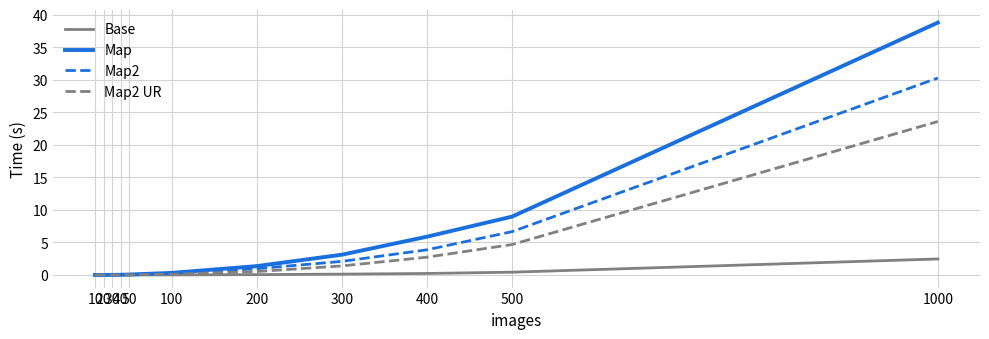

Is this an area chart (filled region under the line)?

No